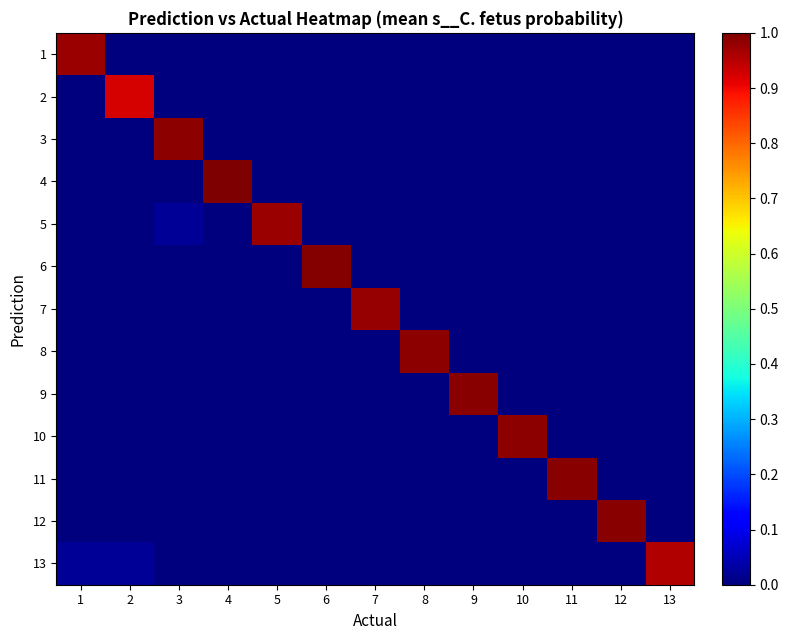

What is the spread (max minus min) of values at 9?

1.0